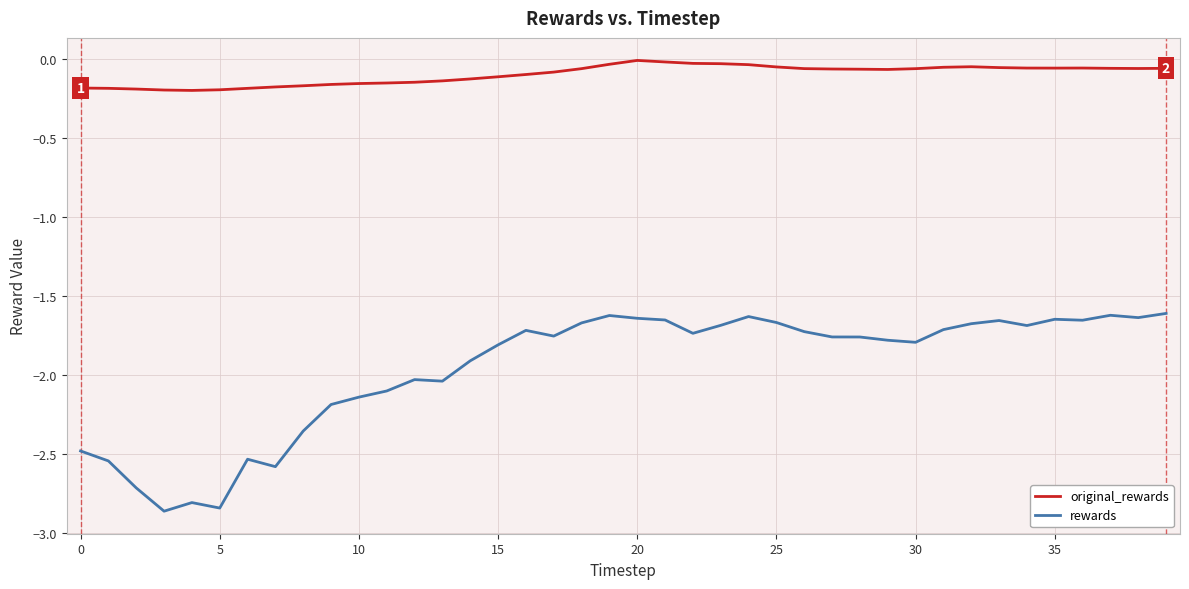

Which series has the largest total across all categories?

original_rewards